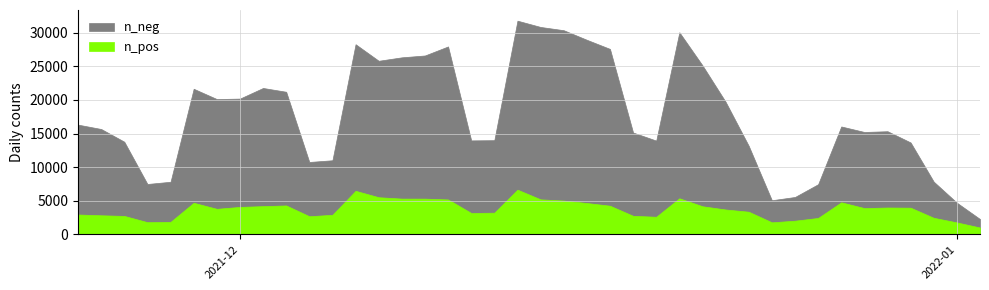

What is the difference between the second highest and second lowest values in the n_neg series?

26181